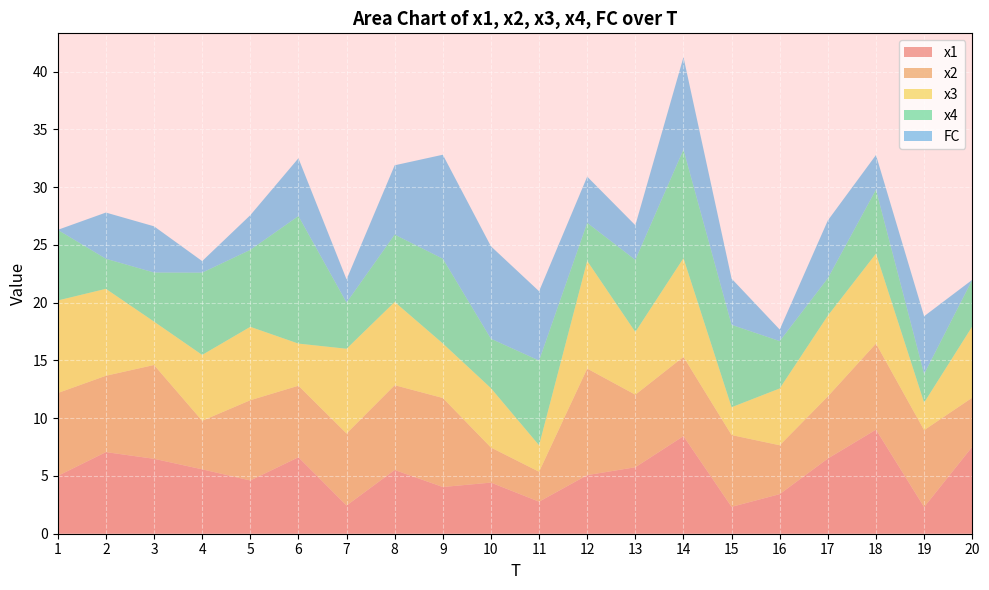

Reading left to right, extract all data points from this chart.

x1: 5.0	7.1	6.5	5.6	4.6	6.6	2.4	5.5	4.0	4.4	2.8	5.1	5.8	8.4	2.3	3.4	6.5	9.0	2.3	7.5
x2: 7.2	6.6	8.1	4.2	6.9	6.2	6.2	7.3	7.7	3.0	2.6	9.2	6.3	6.9	6.2	4.2	5.4	7.5	6.7	4.2
x3: 8.0	7.5	3.8	5.7	6.4	3.6	7.3	7.2	4.7	5.1	2.3	9.3	5.4	8.5	2.4	4.9	7.0	7.8	2.4	6.2
x4: 6.1	2.6	4.3	7.1	6.7	11.0	4.0	5.8	7.3	4.3	7.3	3.3	6.2	9.4	7.1	4.1	3.2	5.5	2.5	4.0
FC: 0.0	4.0	4.0	1.0	3.0	5.0	2.0	6.0	9.0	8.0	6.0	4.0	3.0	8.0	4.0	1.0	5.0	3.0	5.0	0.0